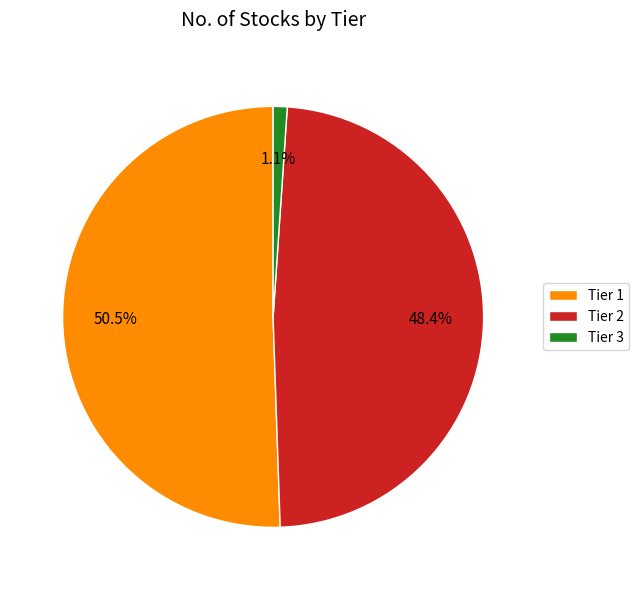

How many slices are in this pie chart?

3